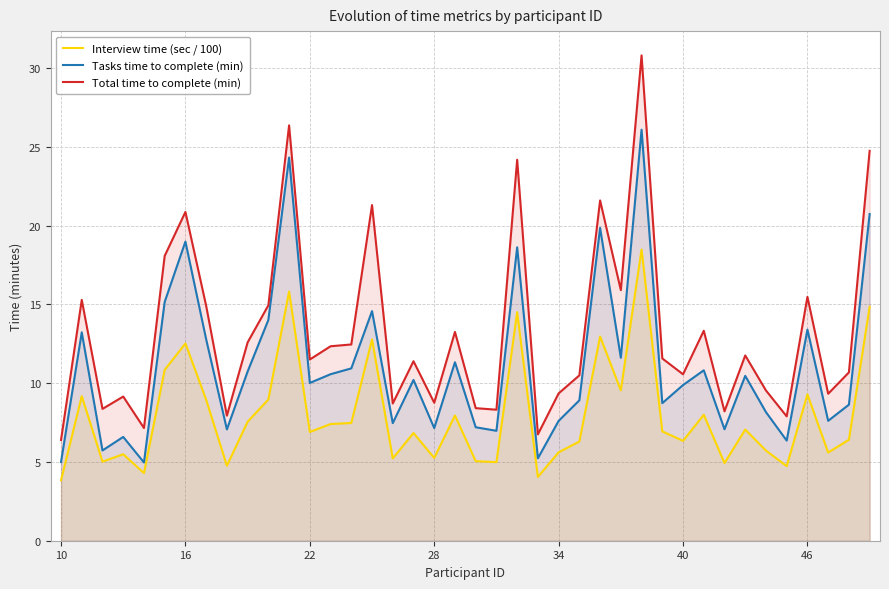

Which series has the largest total across all categories?

Total time to complete (min)